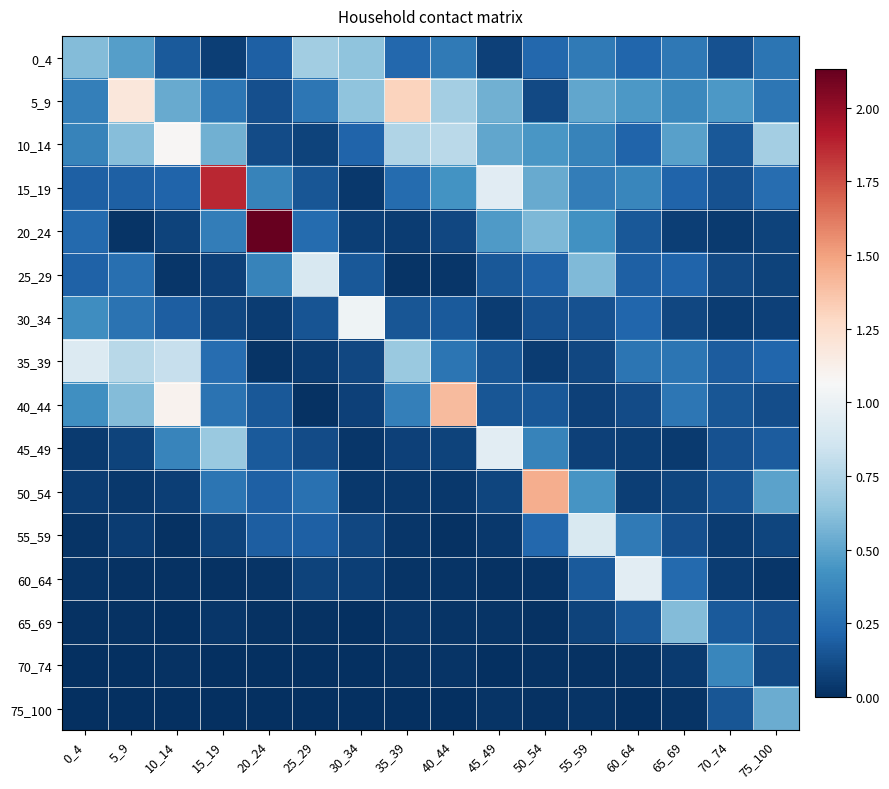

Rank the series by their maximum value, from highest to lowest.

20_24, 15_19, 50_54, 40_44, 5_9, 10_14, 30_34, 60_64, 45_49, 35_39, 55_59, 25_29, 0_4, 65_69, 75_100, 70_74